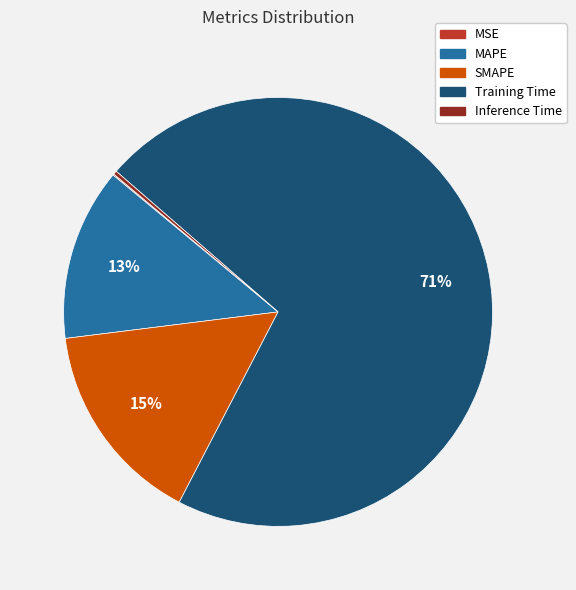

Which slice is the largest?

Training Time